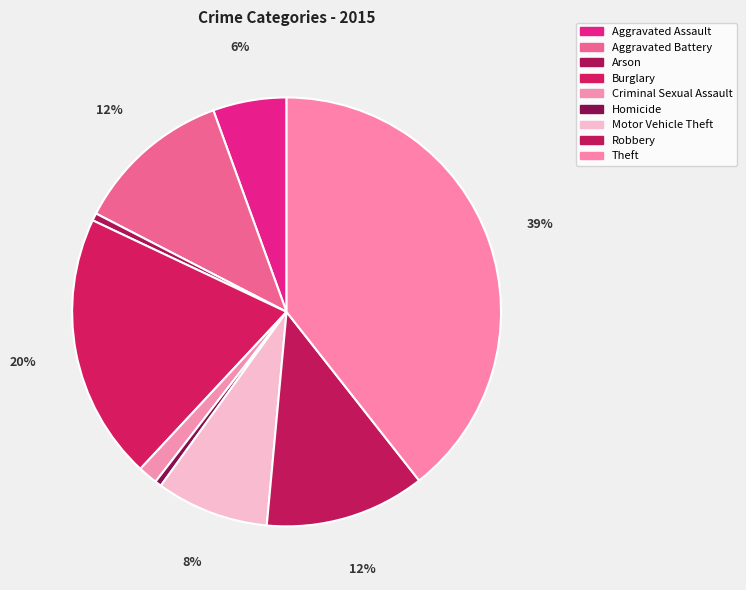

The Theft slice represents 50% of the pie. True or false?

False